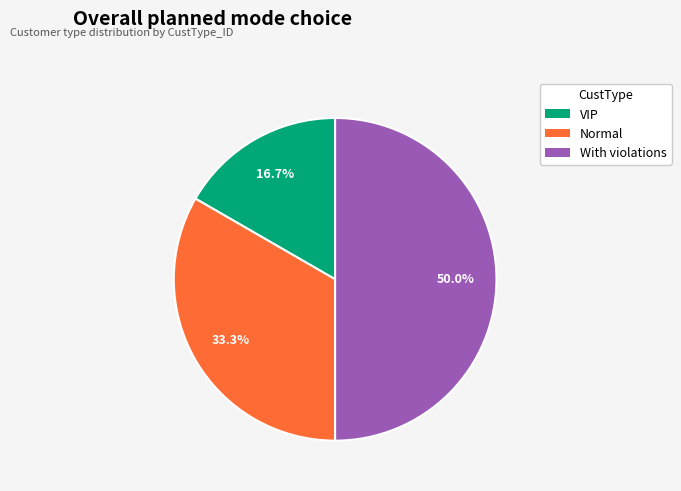

To the nearest percent, what percentage of the pie is With violations?

50%